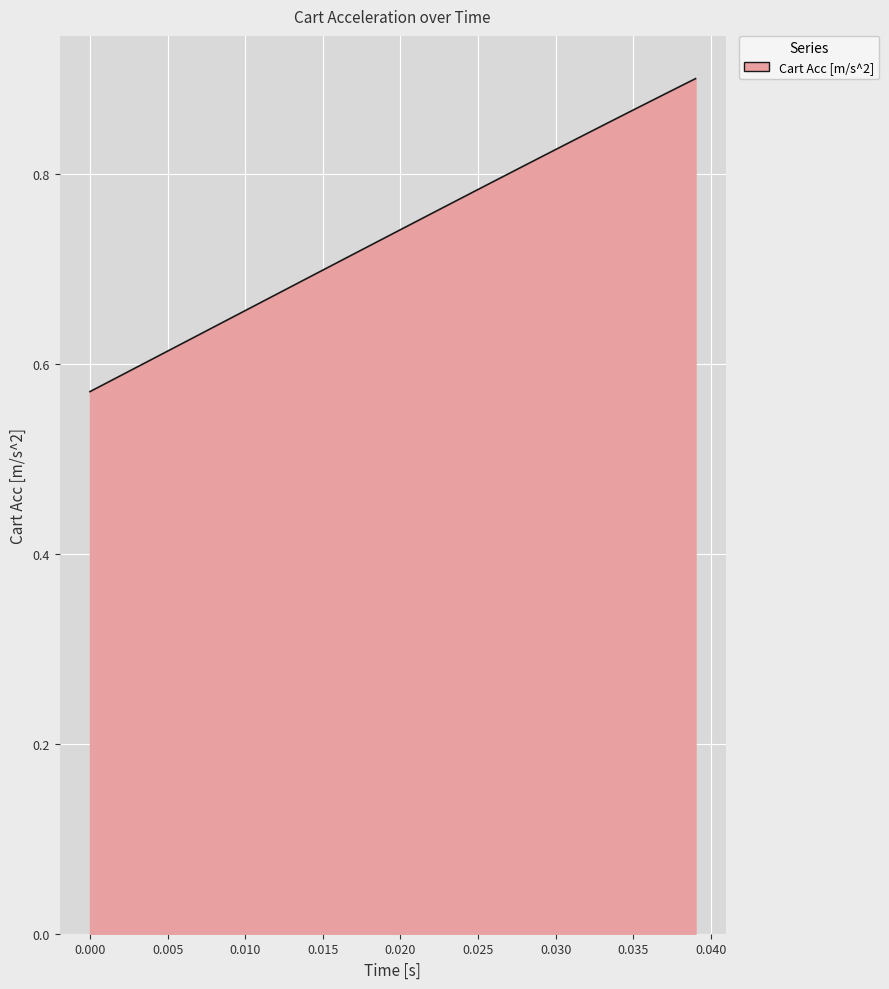

What is the difference between the maximum and minimum values?

0.3